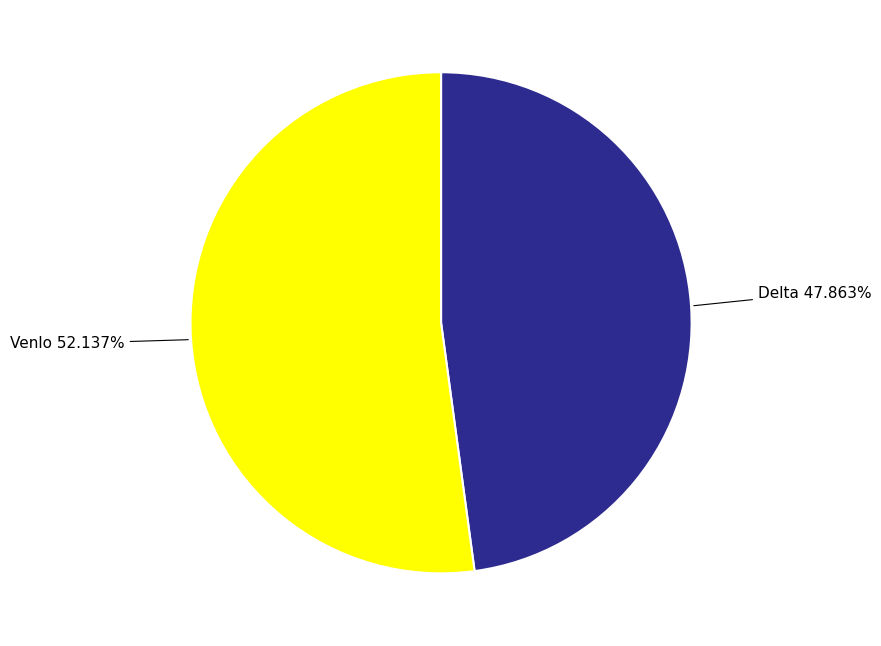

Rank the categories by value from lowest to highest.

Delta, Venlo